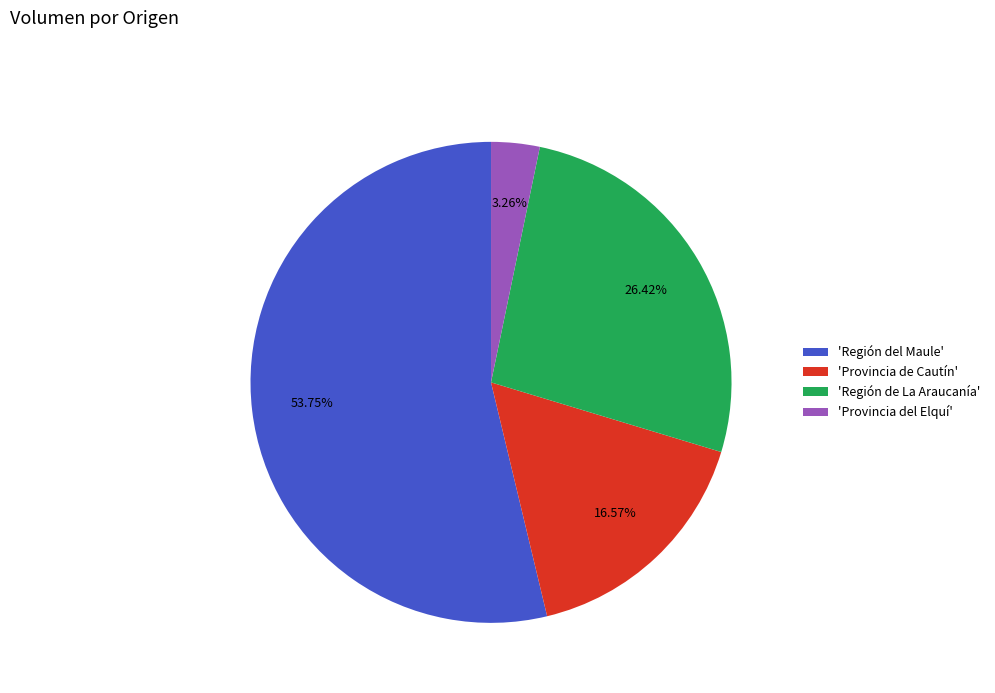

Which slice represents more than half of the pie?

'Región del Maule'